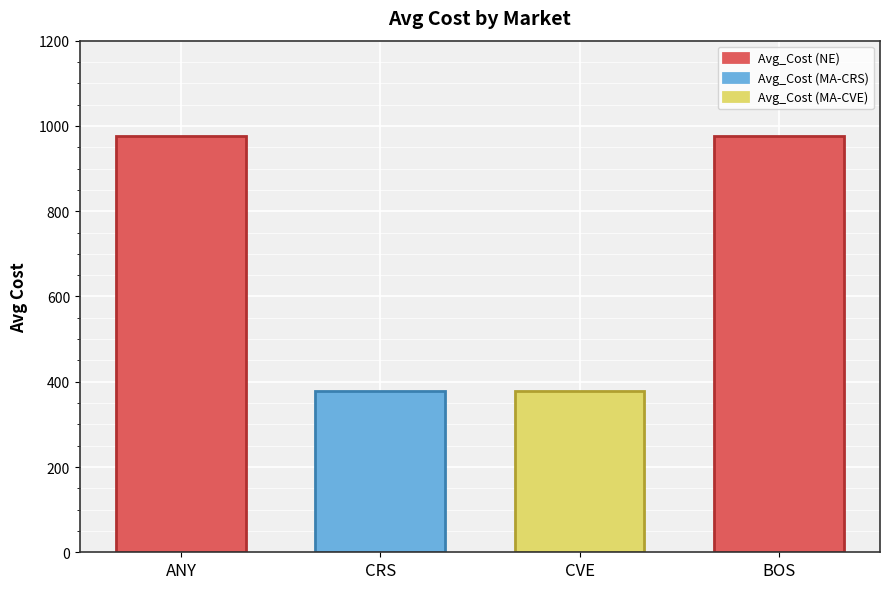

What is the label of the 4th bar from the right?

ANY